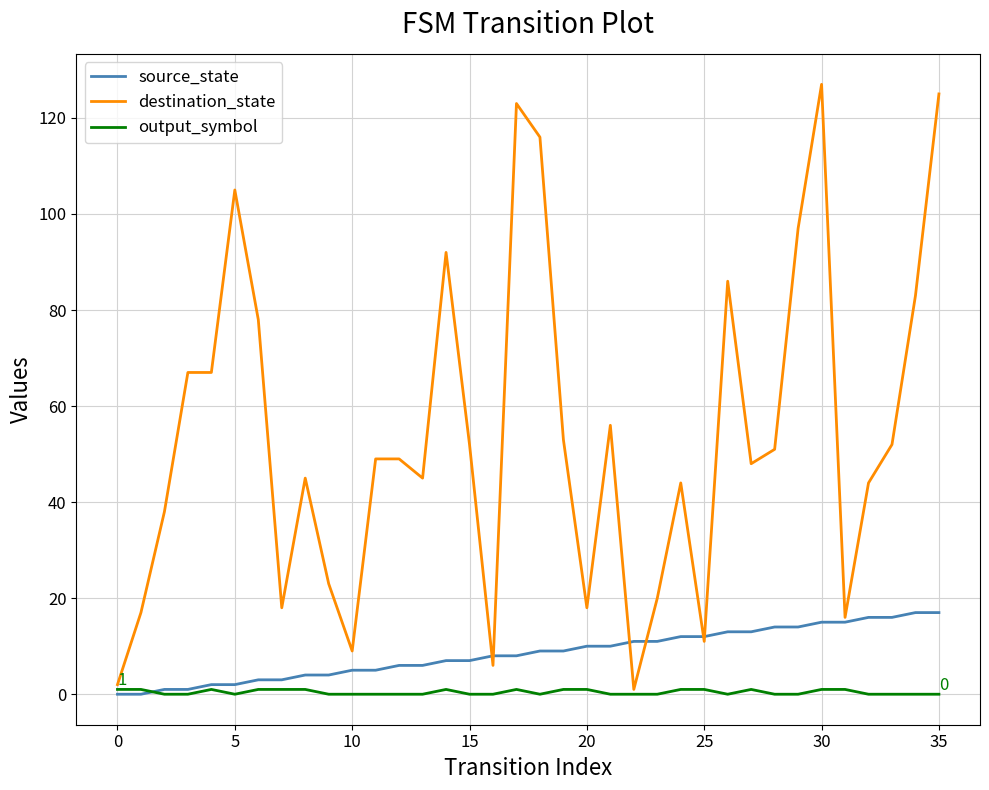

What is the maximum value shown in the chart?

127